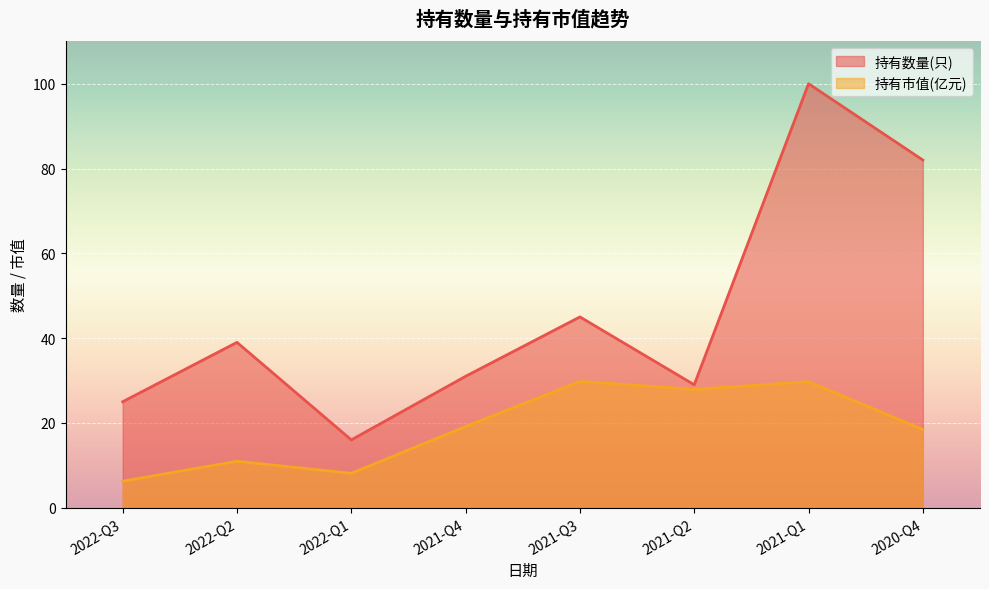

Where is 持有市值(亿元) nearest to the value 18?

2020-Q4